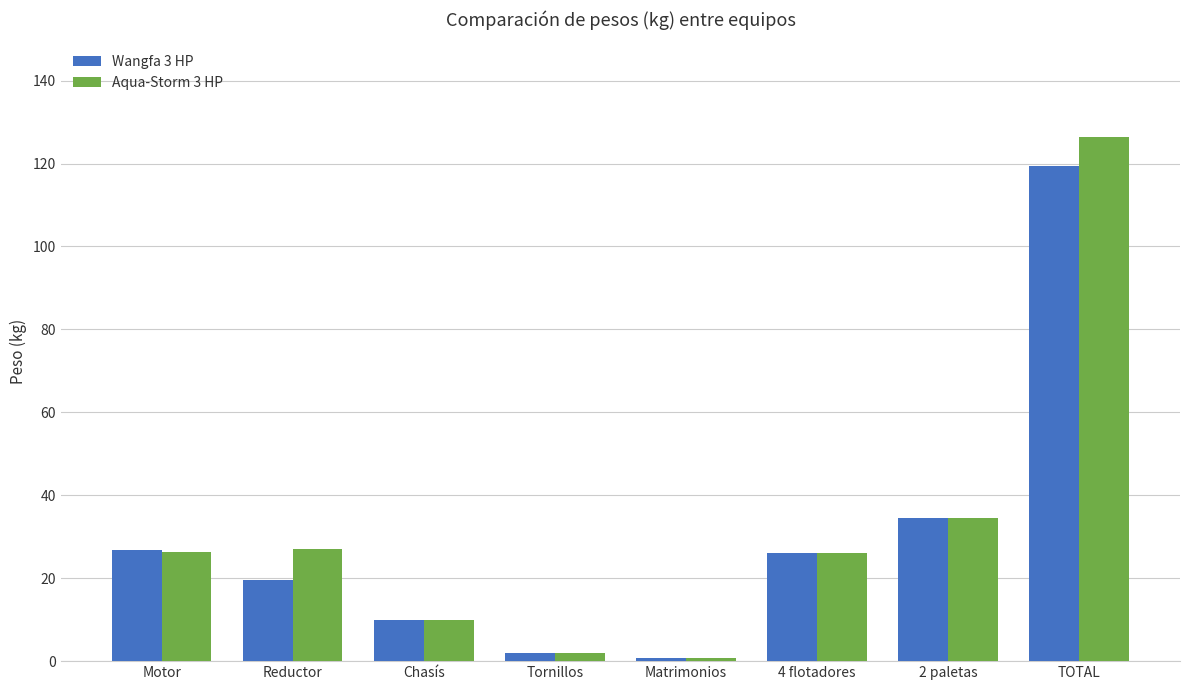

What is the difference between the maximum and second lowest values in the Aqua-Storm 3 HP series?

124.6